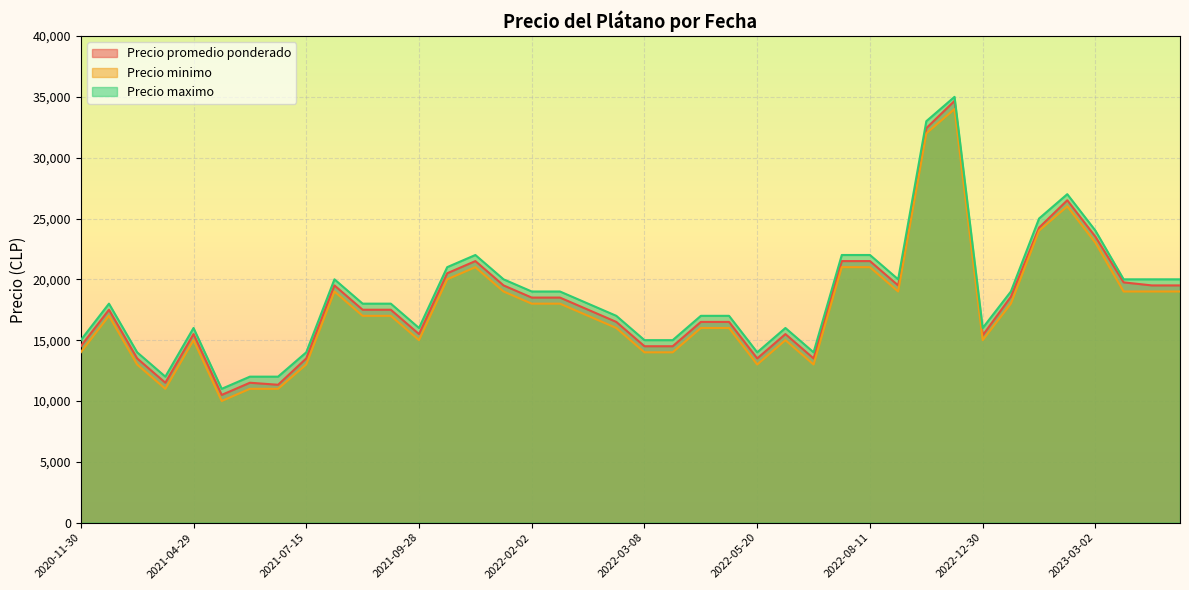

True or false: Precio minimo and Precio maximo cross at least once.

False